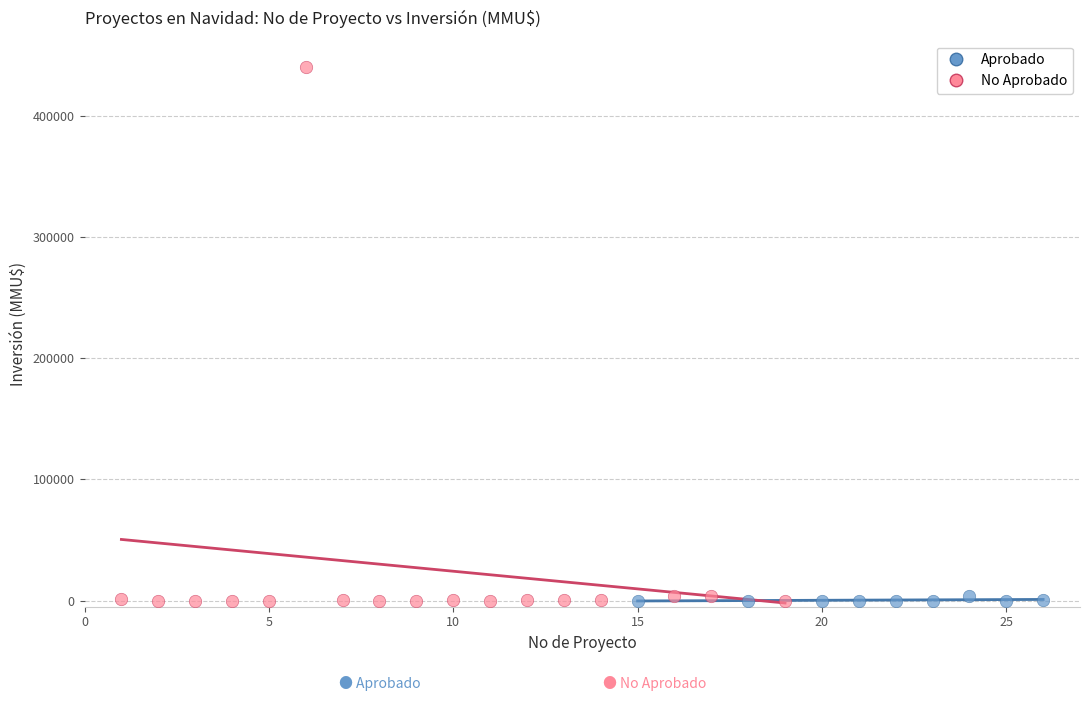

Which series reaches the maximum Y coordinate?

No Aprobado